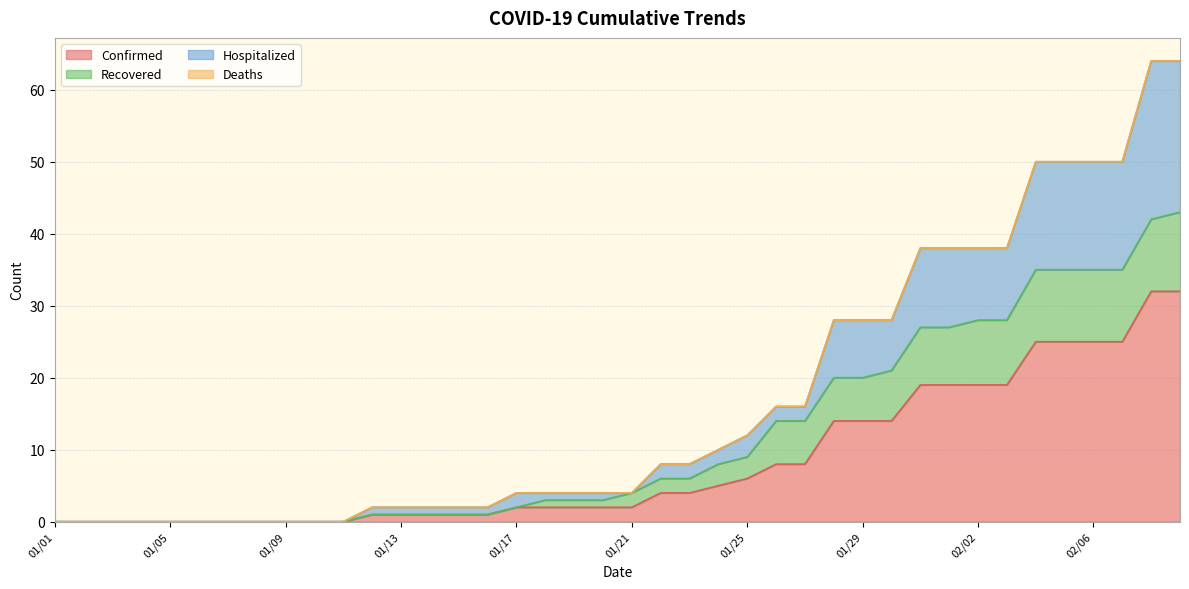

True or false: Confirmed has more than 0 interior local peaks.

False